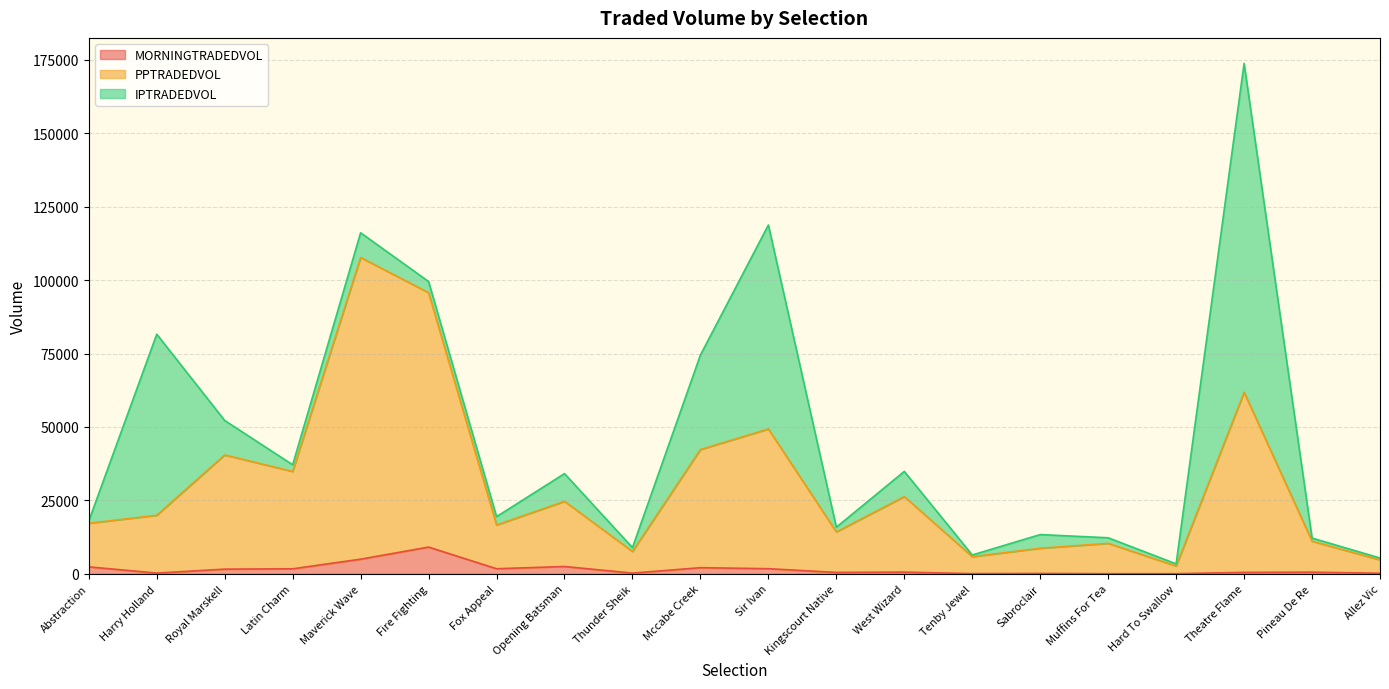

What is the label of the 19th point from the right?

Harry Holland